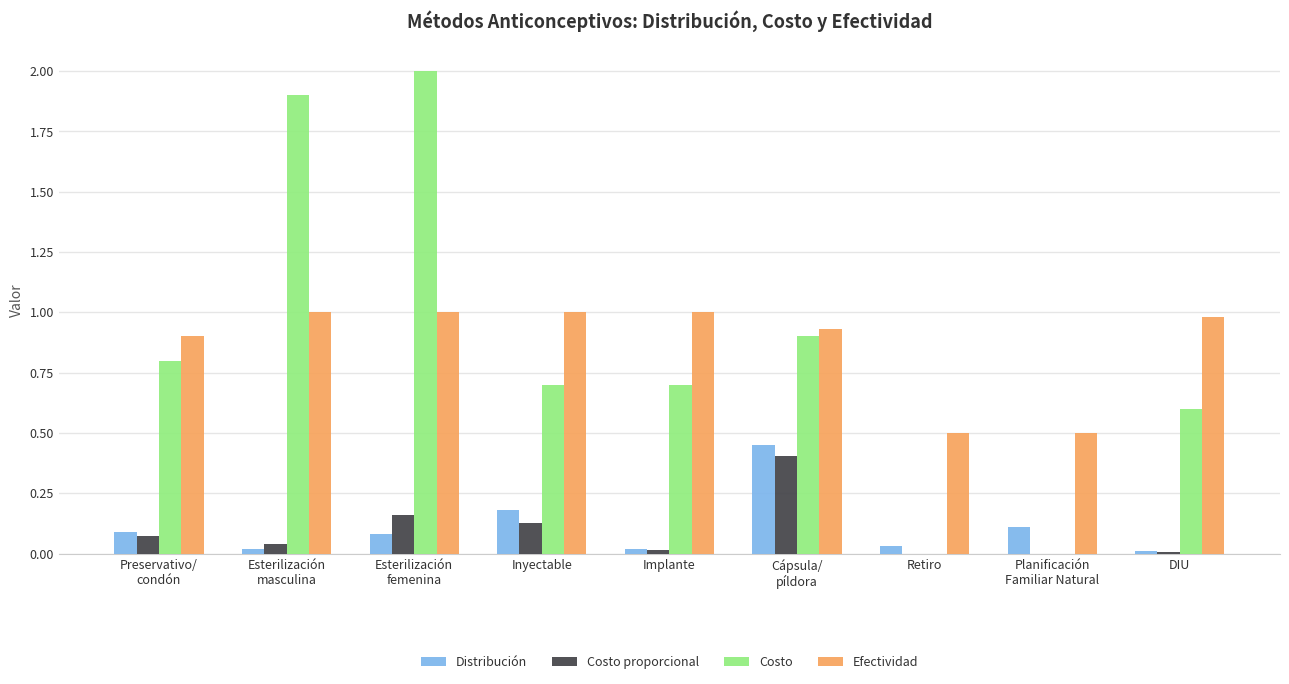

Does the chart contain stacked bars?

No